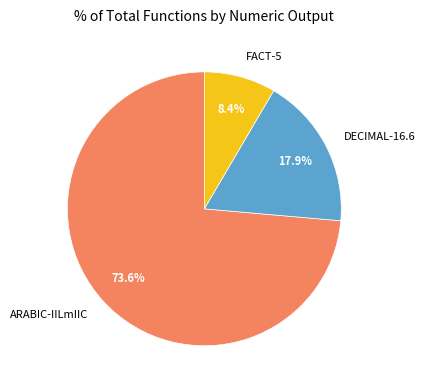

Is the sum of ARABIC-IILmIIC and FACT-5 greater than half?

Yes